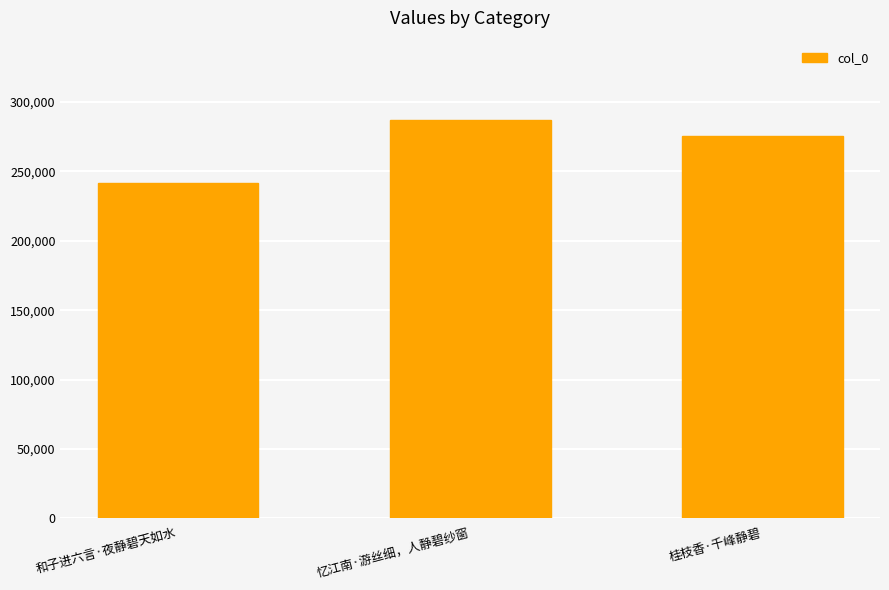

What is the value of the 1st bar from the left?

241696